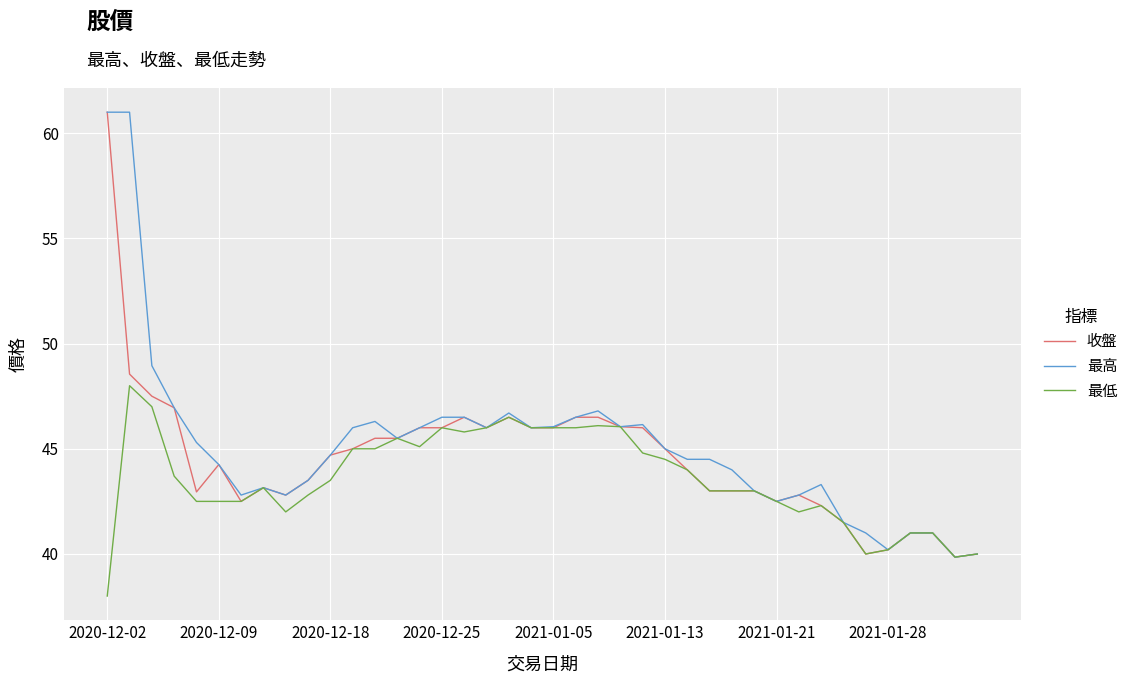

What is the smallest value displayed?

38.0